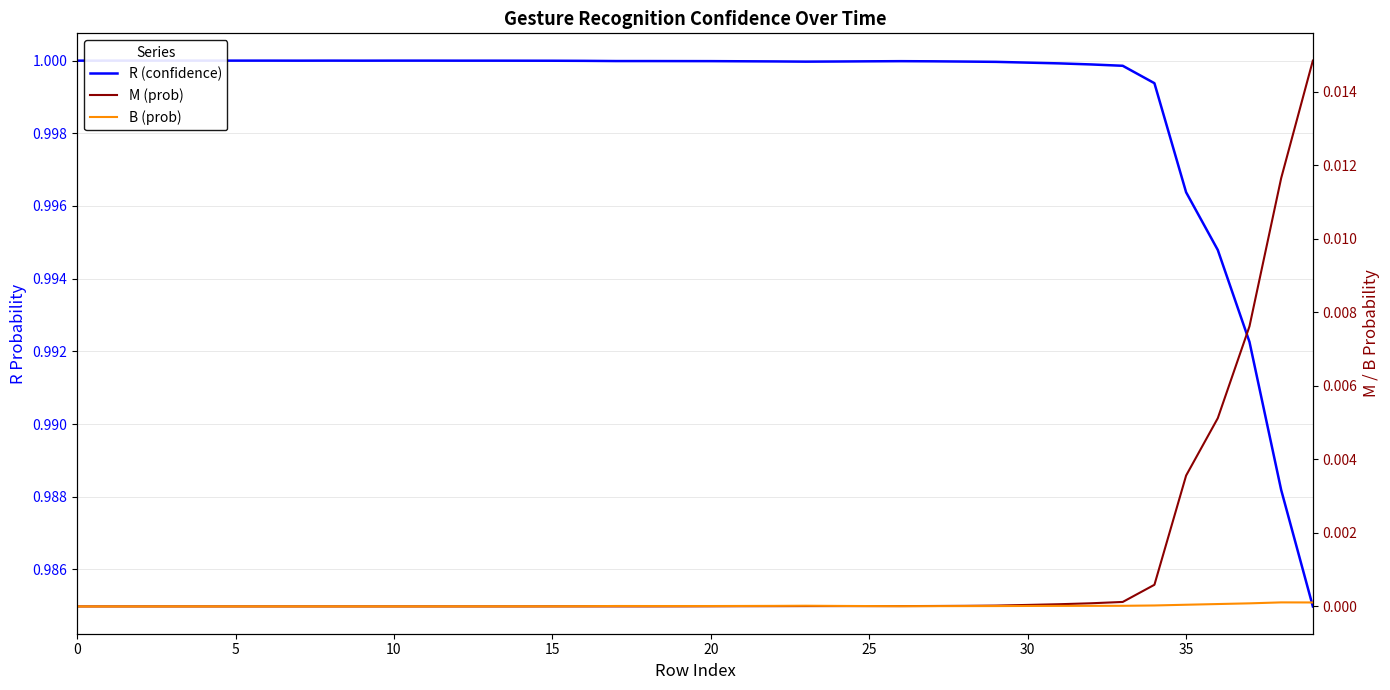

At which label does R (confidence) reach its peak?

5